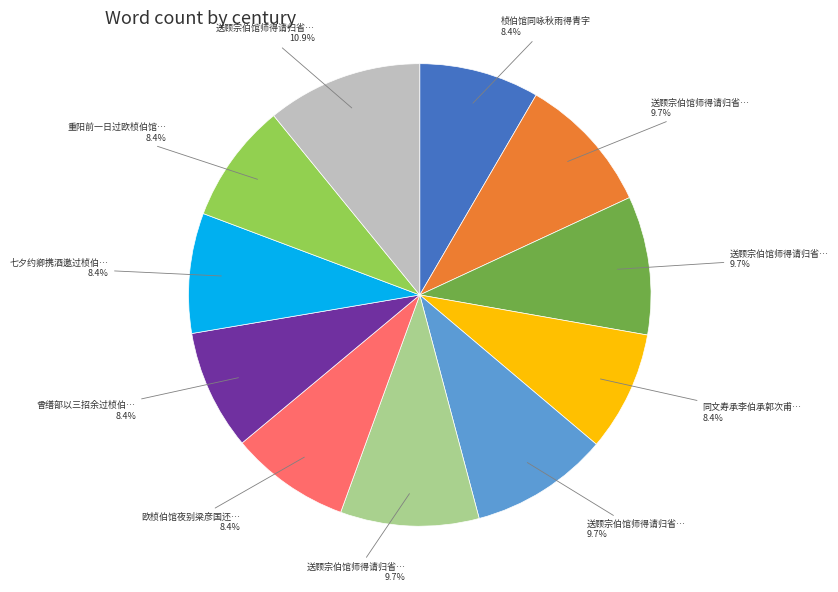

Is there any slice that represents more than half of the pie?

No